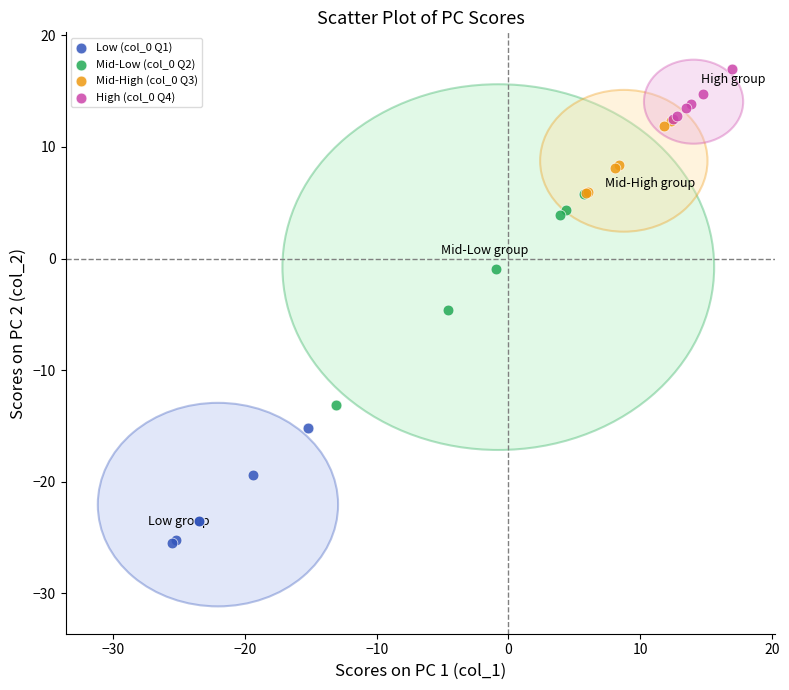

Which series has the widest spread of Y values?

Mid-Low (col_0 Q2)